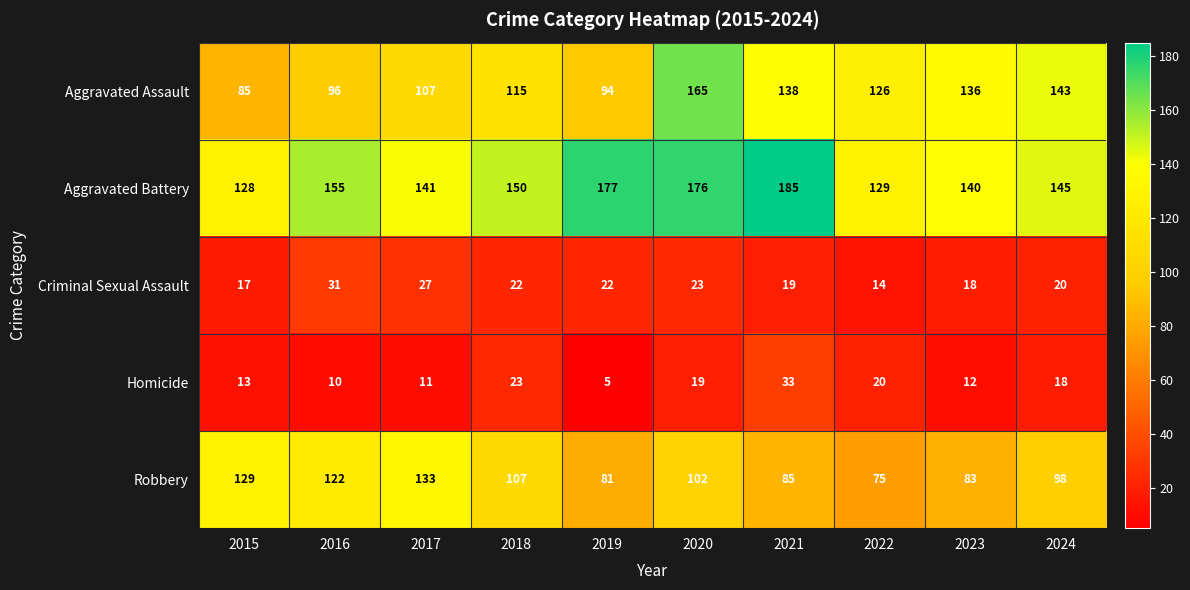

Is it true that Aggravated Battery equals 183 at 2015?

False